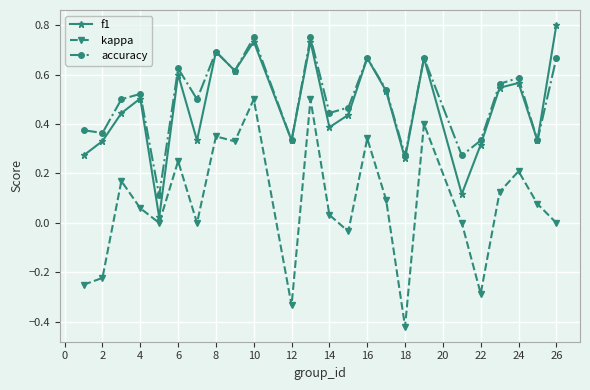

True or false: f1 and kappa intersect in this chart.

False